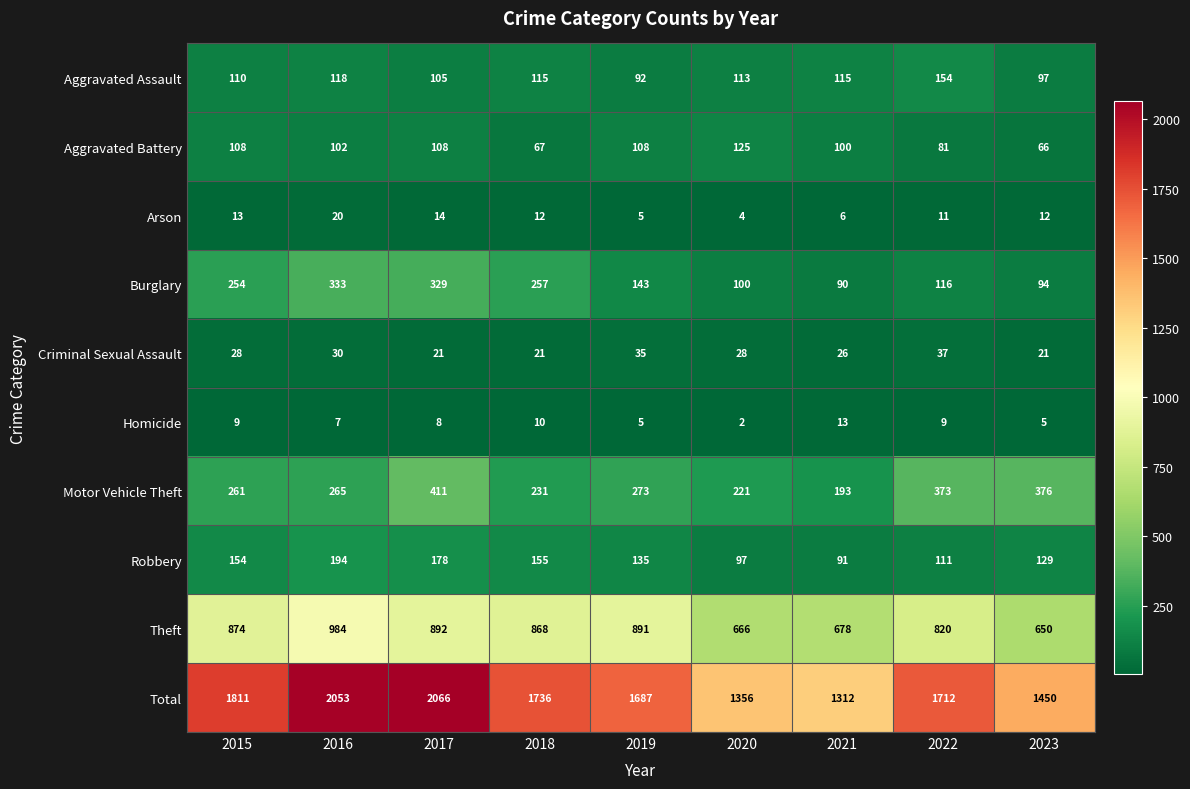

Count the number of categories in the chart.

9